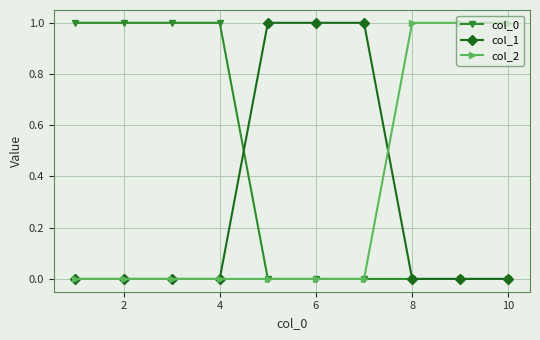

What is the difference between the maximum and minimum values in the col_1 series?

1